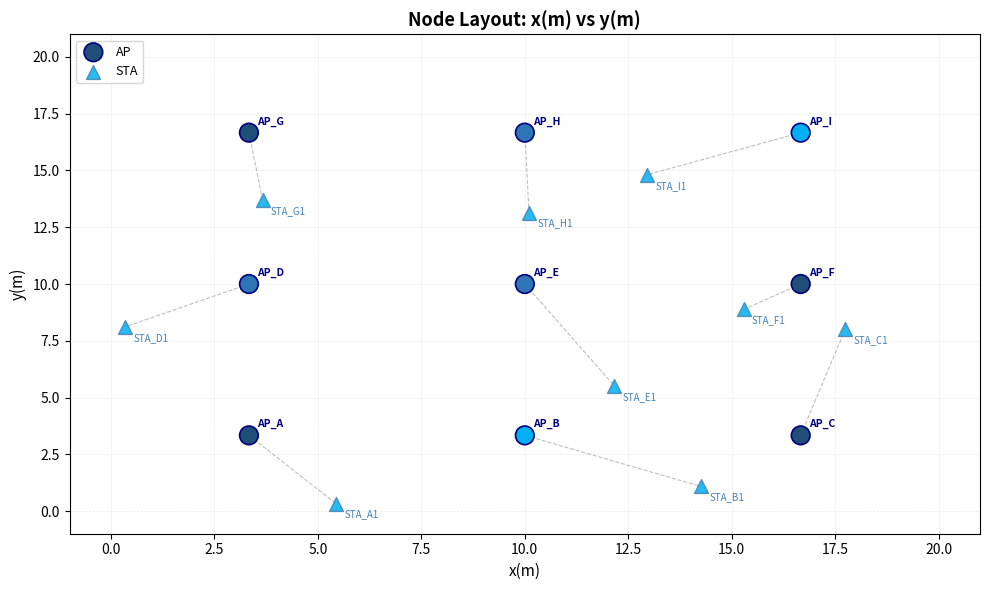

What are all the series names shown in the legend?

AP, STA